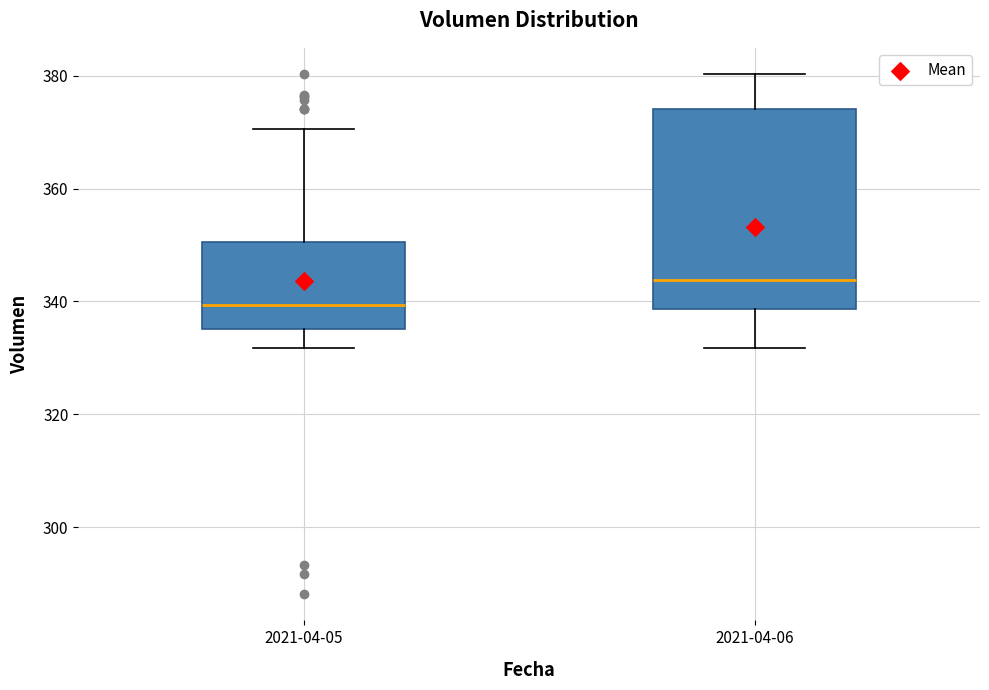

Which box is the tallest, from its lower edge to its upper edge?

2021-04-06